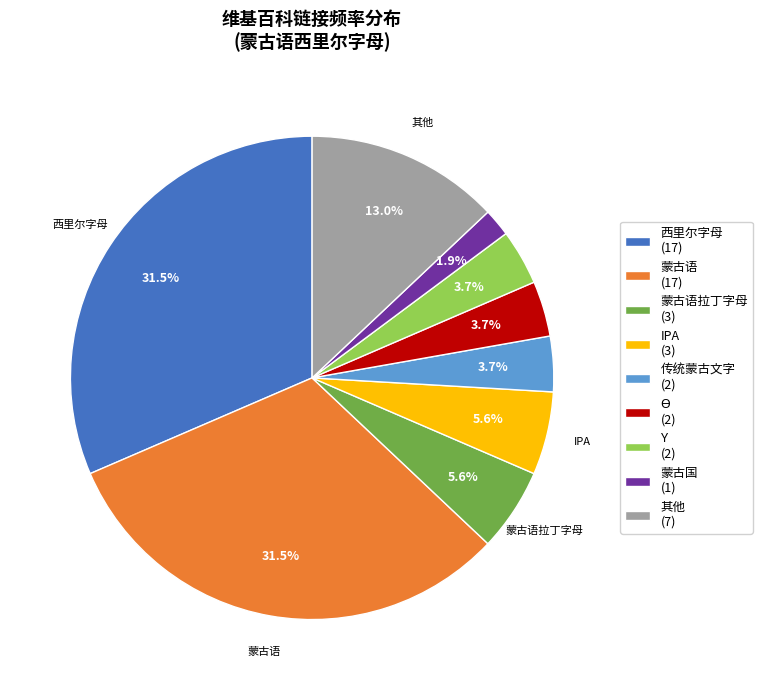

Count the number of slices in the pie.

9